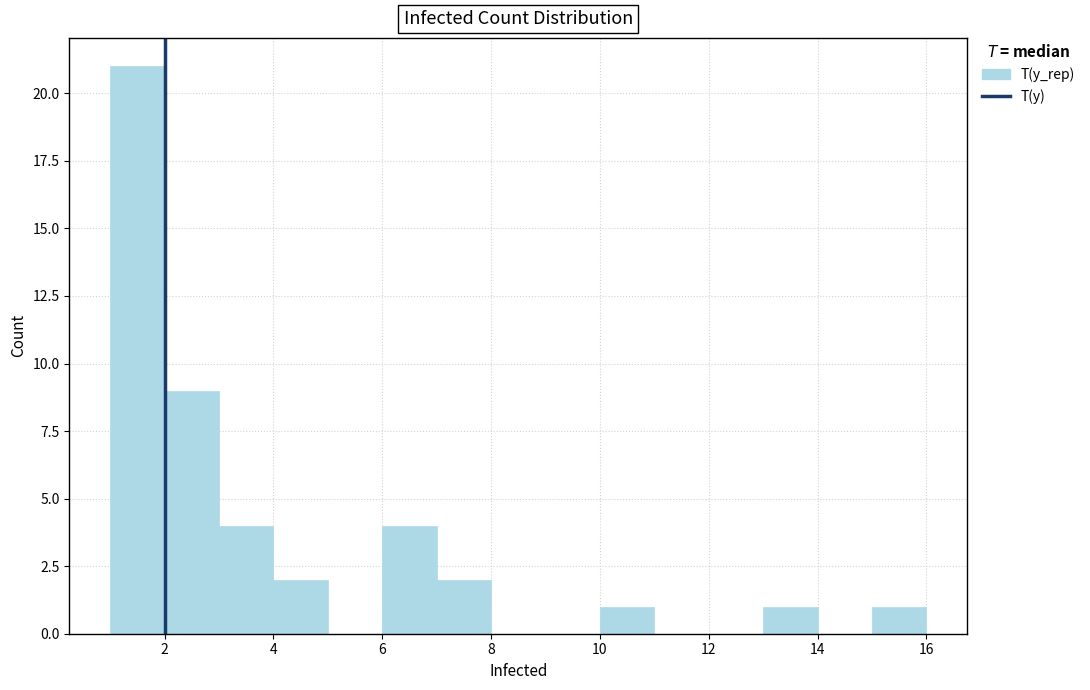

Reading left to right, transcribe this chart: for each bar, give the range it covers on the x-axis and its height. The values are not printed on the chart, so give them approximately, as read against the axis.

1 to 2: 21
2 to 3: 9
3 to 4: 4
4 to 5: 2
5 to 6: 0
6 to 7: 4
7 to 8: 2
8 to 9: 0
9 to 10: 0
10 to 11: 1
11 to 12: 0
12 to 13: 0
13 to 14: 1
14 to 15: 0
15 to 16: 1